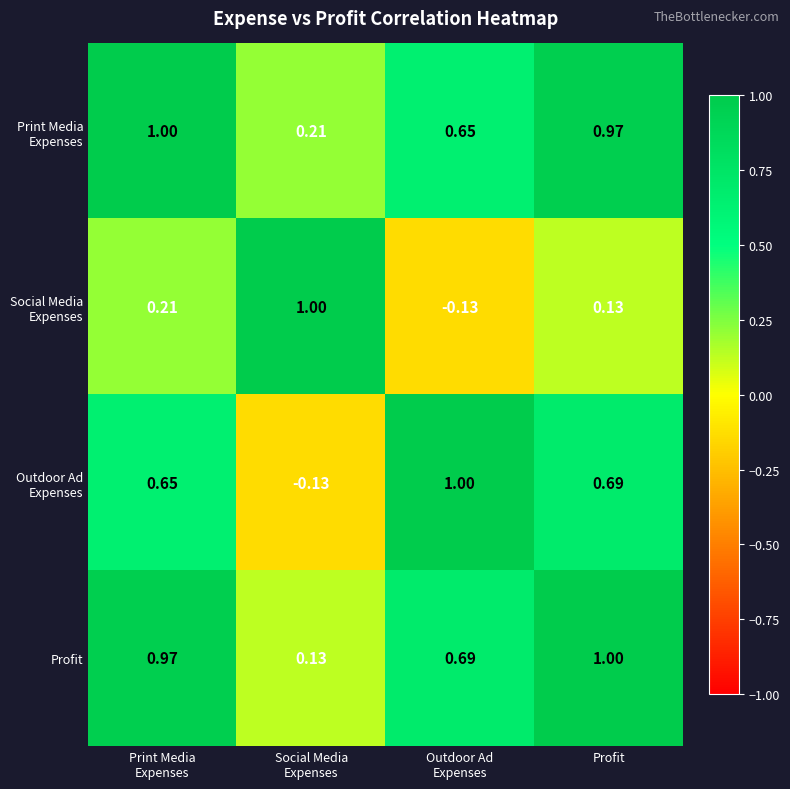

At which label does Profit reach its peak?

Profit